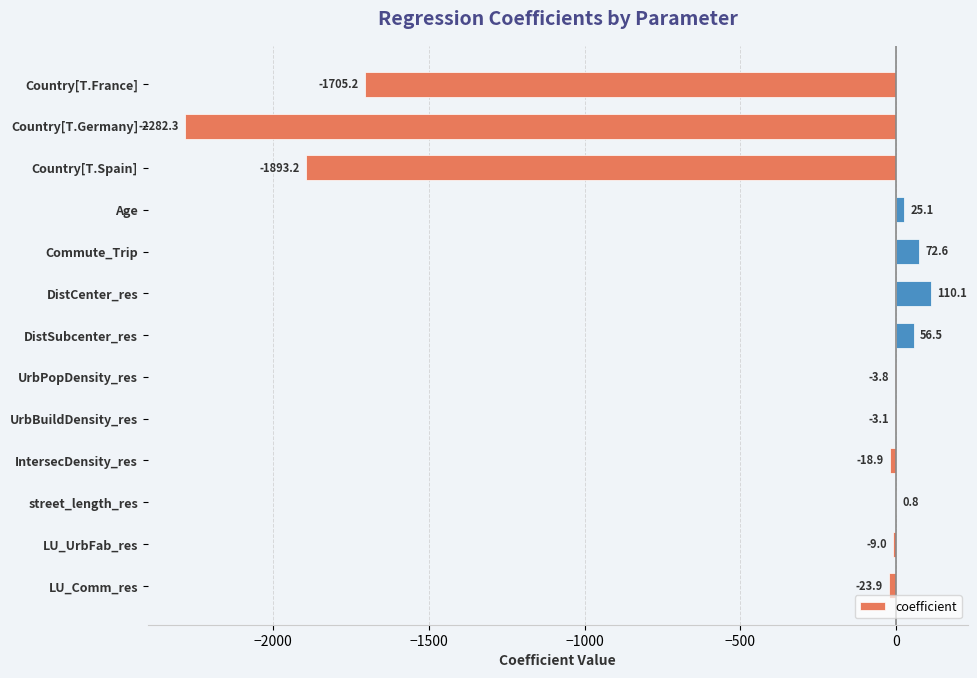

Are the bars grouped side by side (vs. stacked)?

No